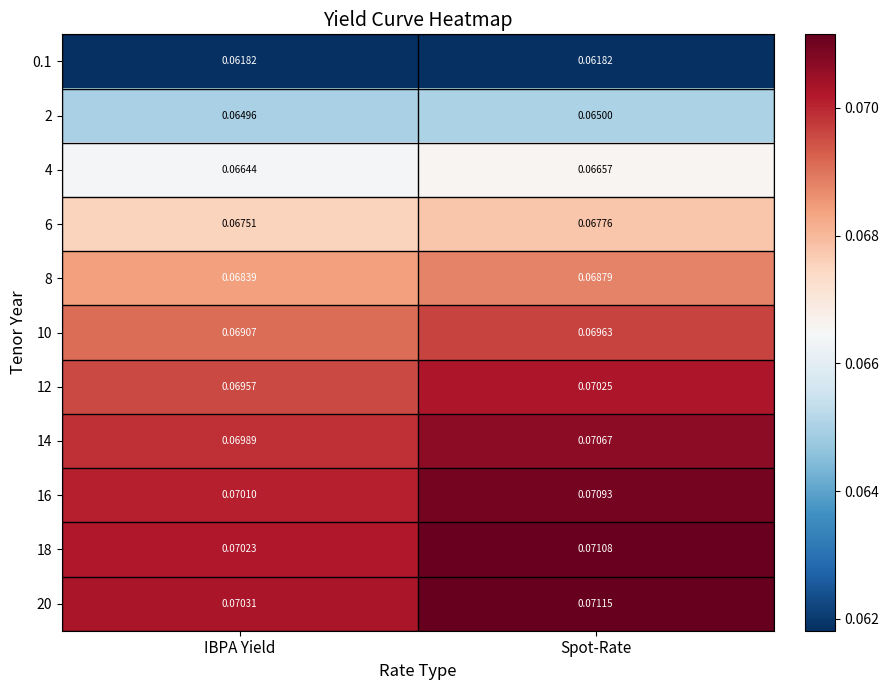

List the labels in order of 12 value, largest first.

Spot-Rate, IBPA Yield